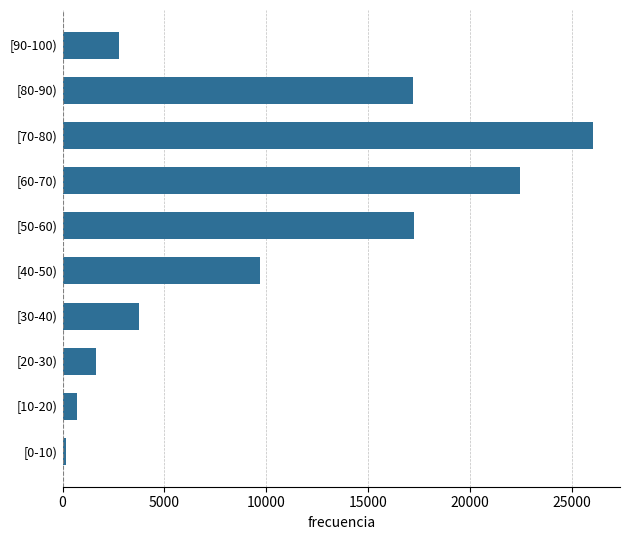

Between [20-30) and [30-40), which is larger?

[30-40)